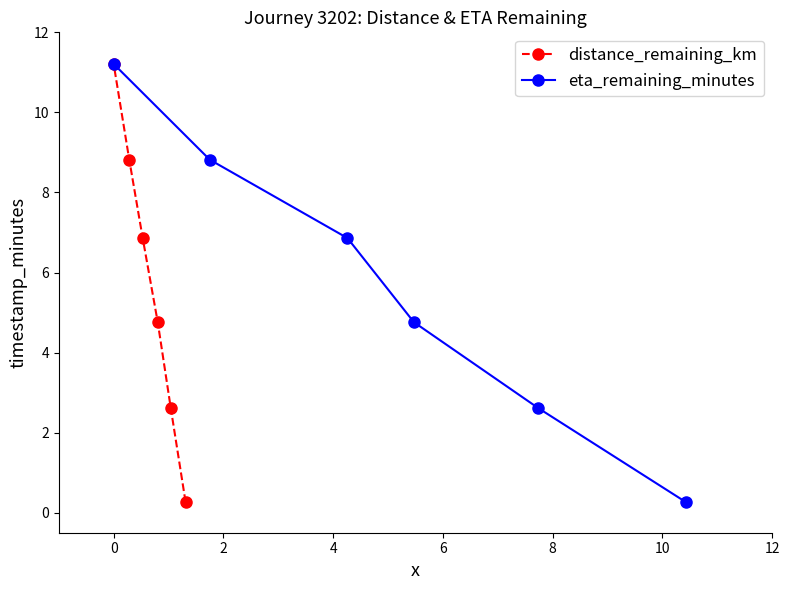

True or false: distance_remaining_km and eta_remaining_minutes cross at least once.

False